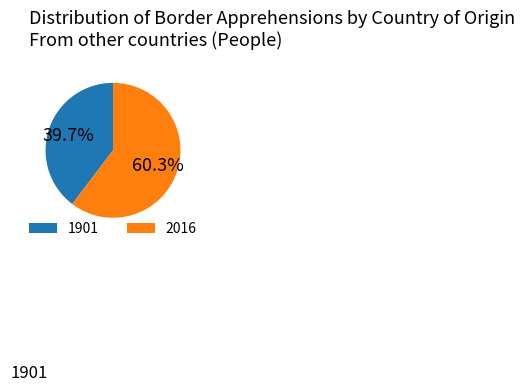

To the nearest percent, what portion does 2016 represent?

60%